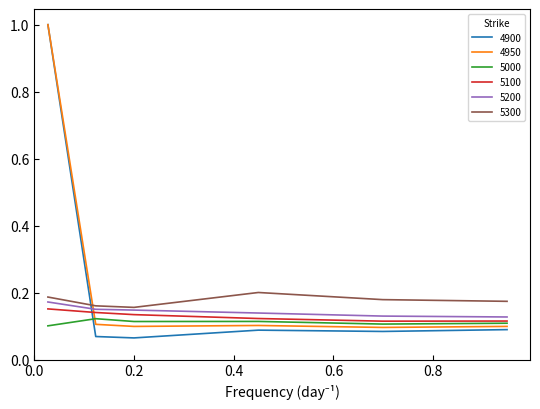

Which series has the widest spread of values?

4900